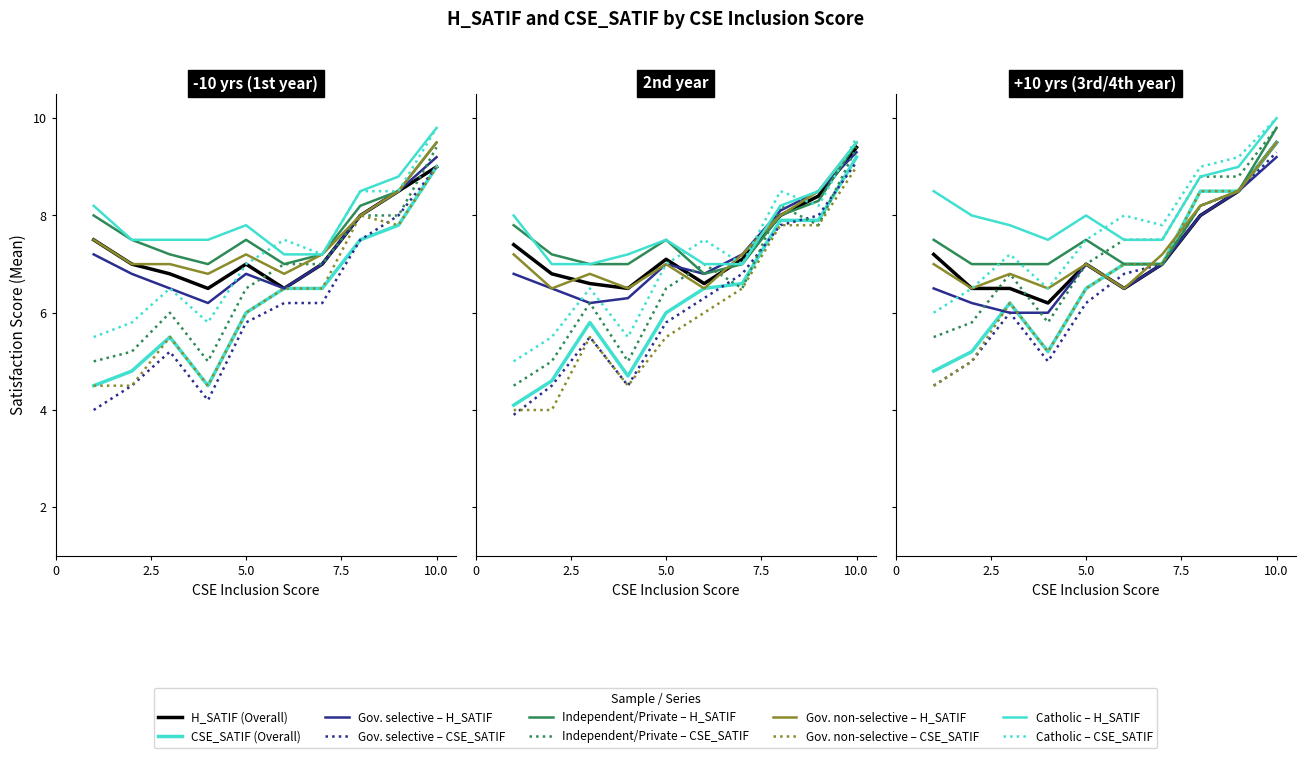

Reading left to right, extract all data points from this chart.

H_SATIF: 7.4	6.8	6.6	6.5	7.1	6.6	7.1	8.0	8.4	9.4
CSE_SATIF: 4.1	4.6	5.8	4.7	6.0	6.5	6.6	7.9	7.9	9.2